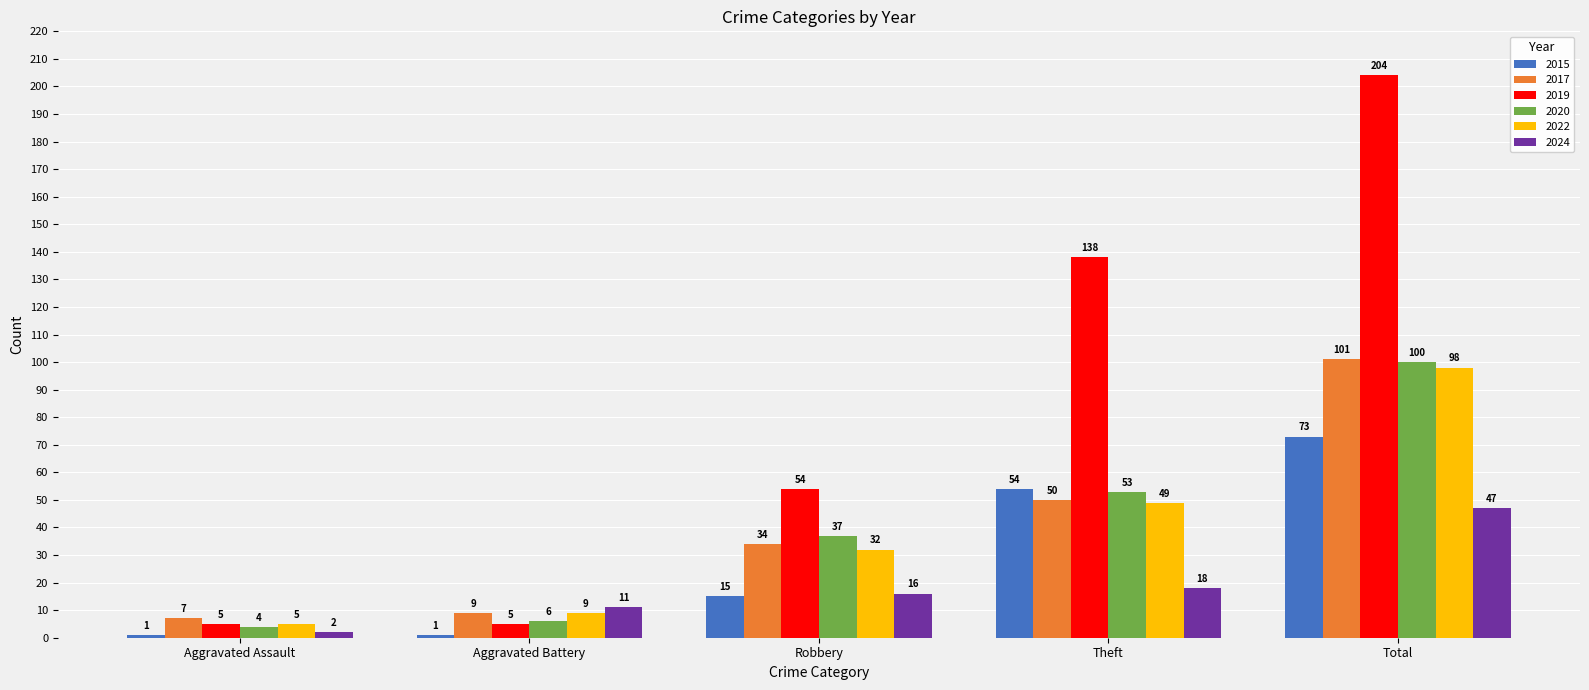

What value does the 2019 series have at Aggravated Battery, to the nearest 5?

5